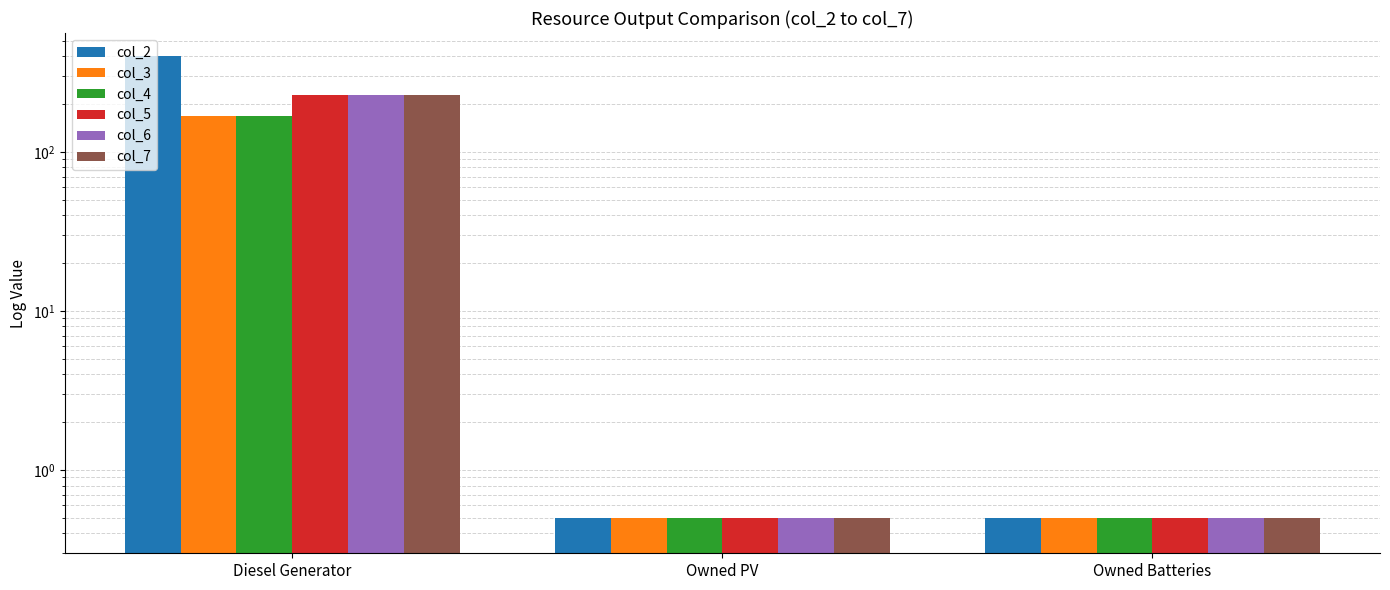

Are the bars horizontal?

No